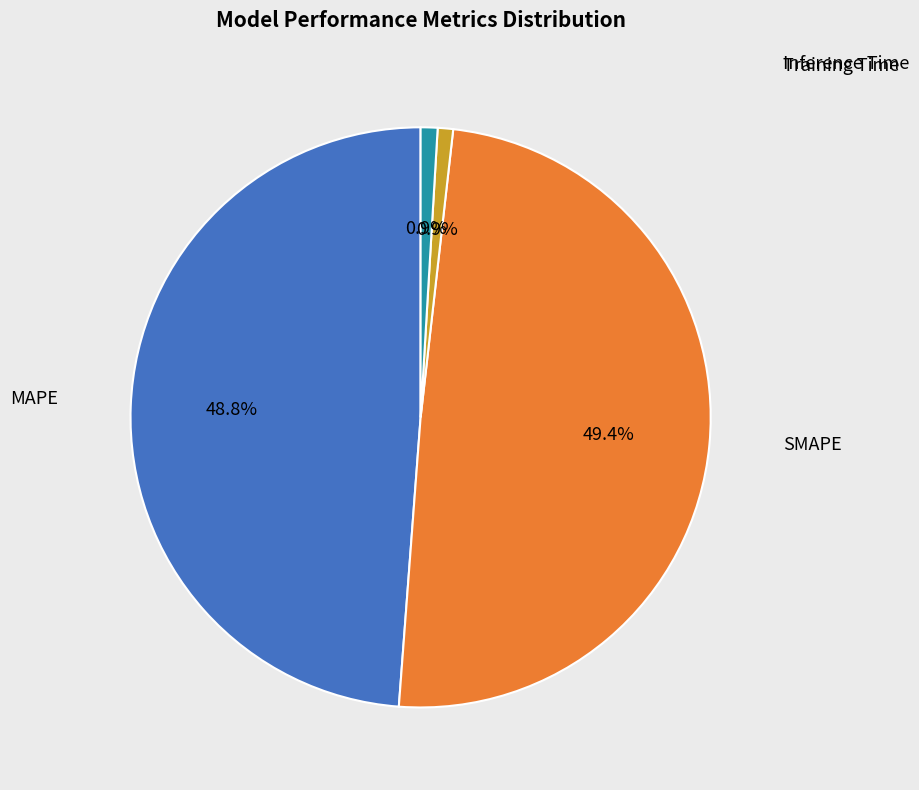

Is it true that MAPE is 64% of the pie?

False